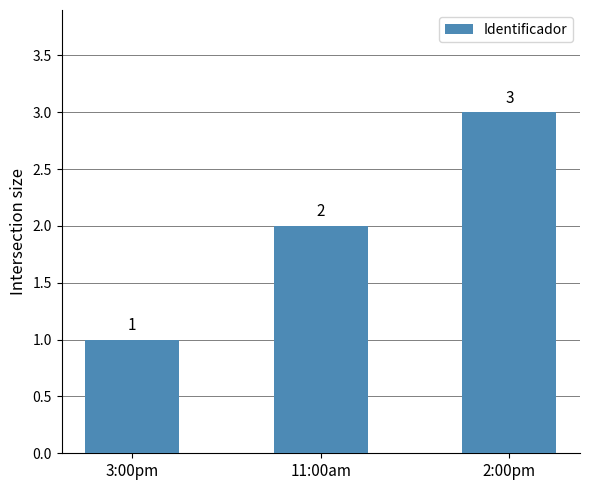

List the labels in order of value, smallest first.

3:00pm, 11:00am, 2:00pm